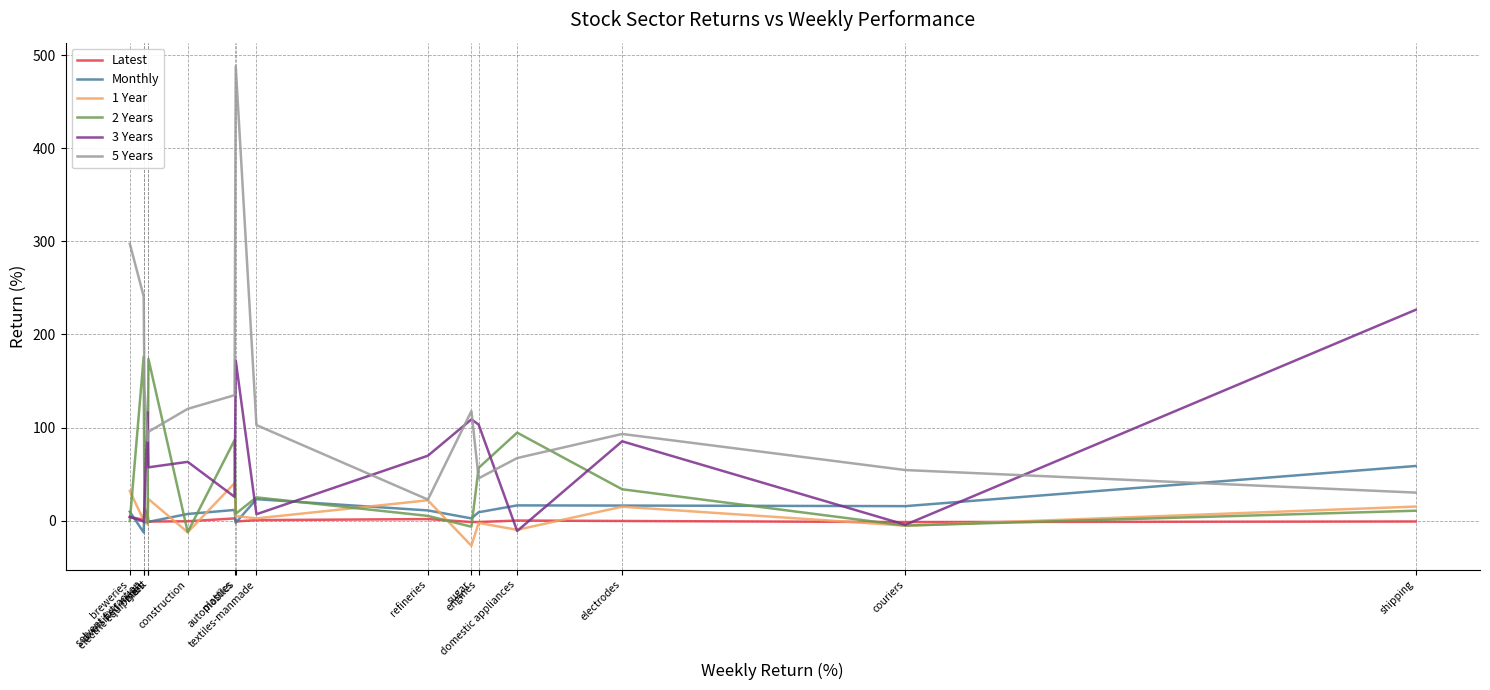

After their last crossing, which series has the higher values: 2 Years or 5 Years?

5 Years